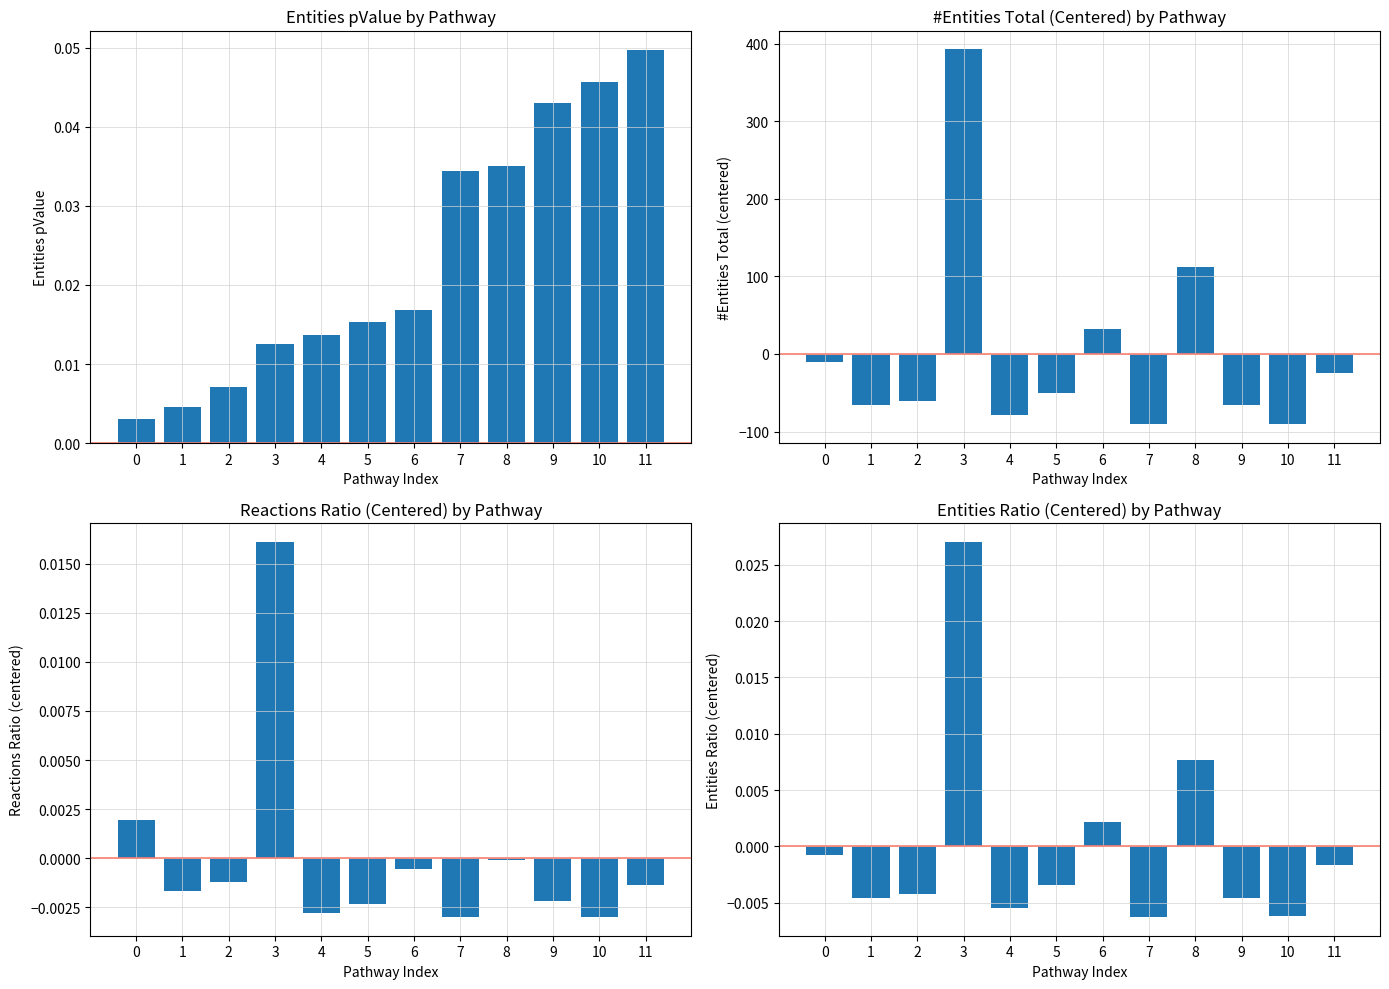

Which has a higher value, 4 or 2?

4